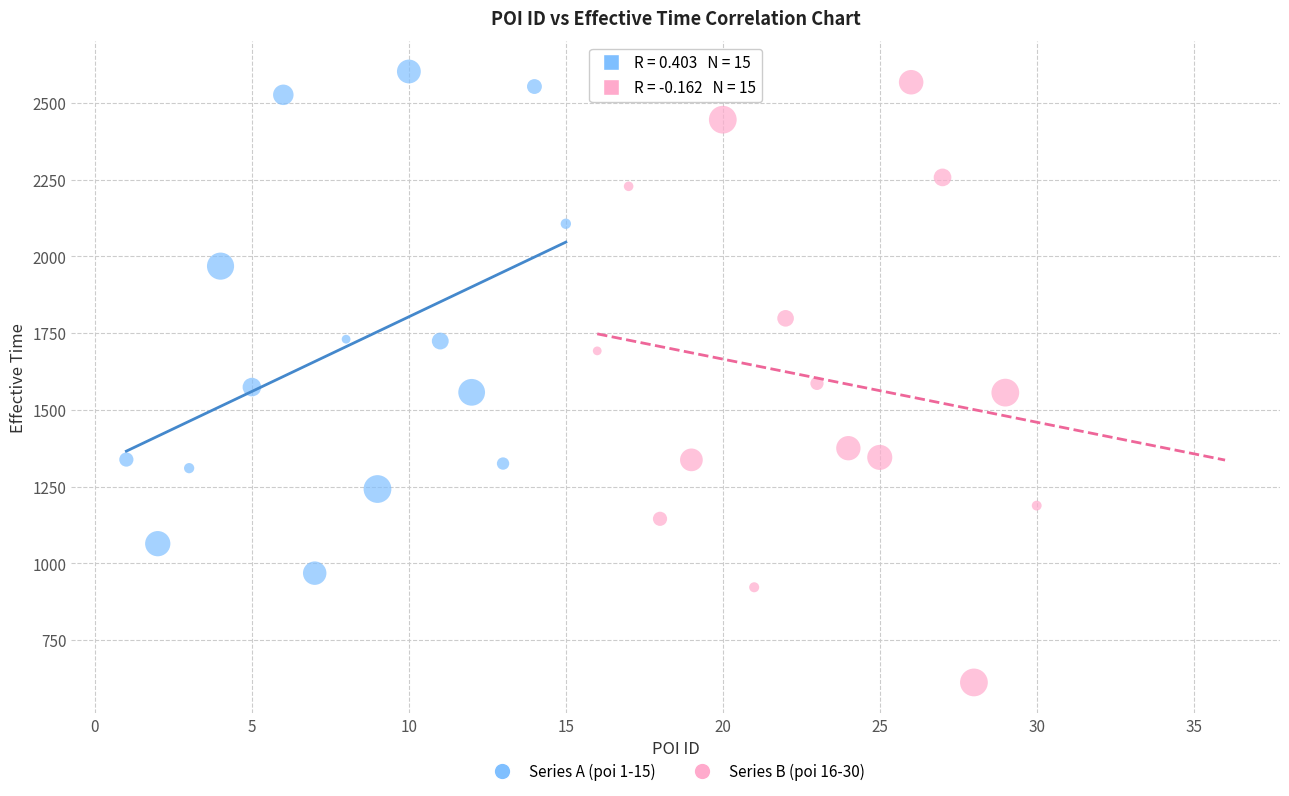

Which series has the widest spread of Y values?

Series B (poi 16-30)